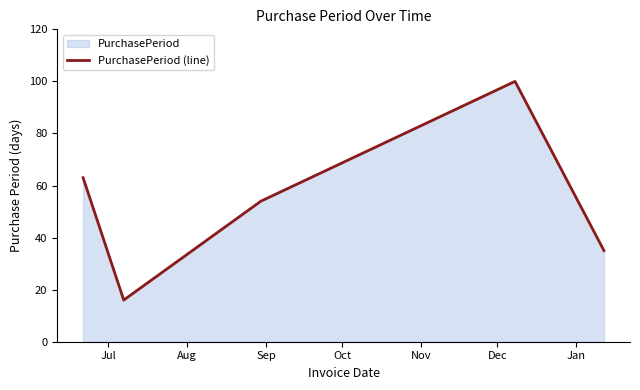

What is the difference between the second highest and second lowest values?

28